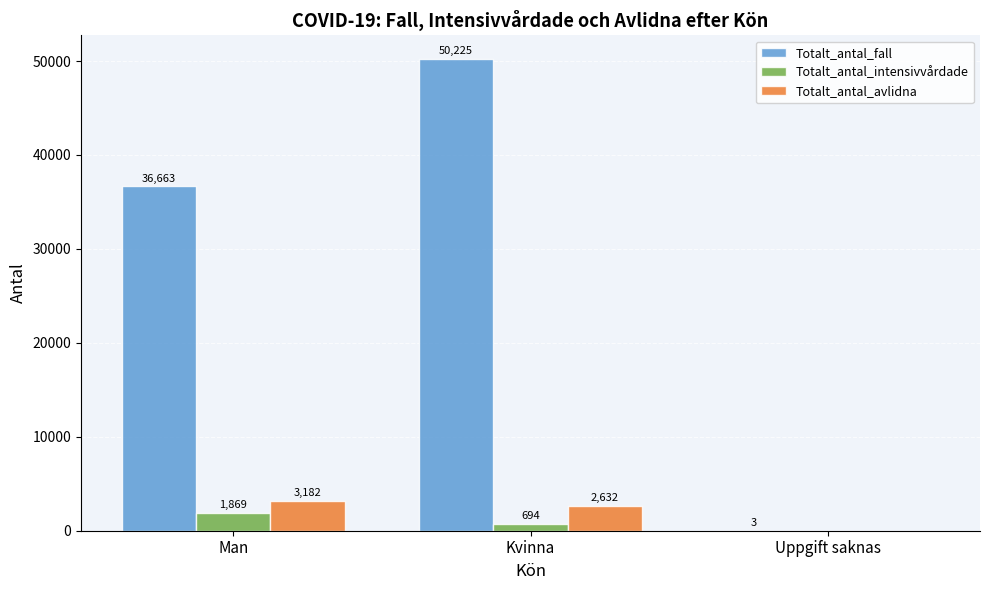

Read the Totalt_antal_fall value at Man.

36663